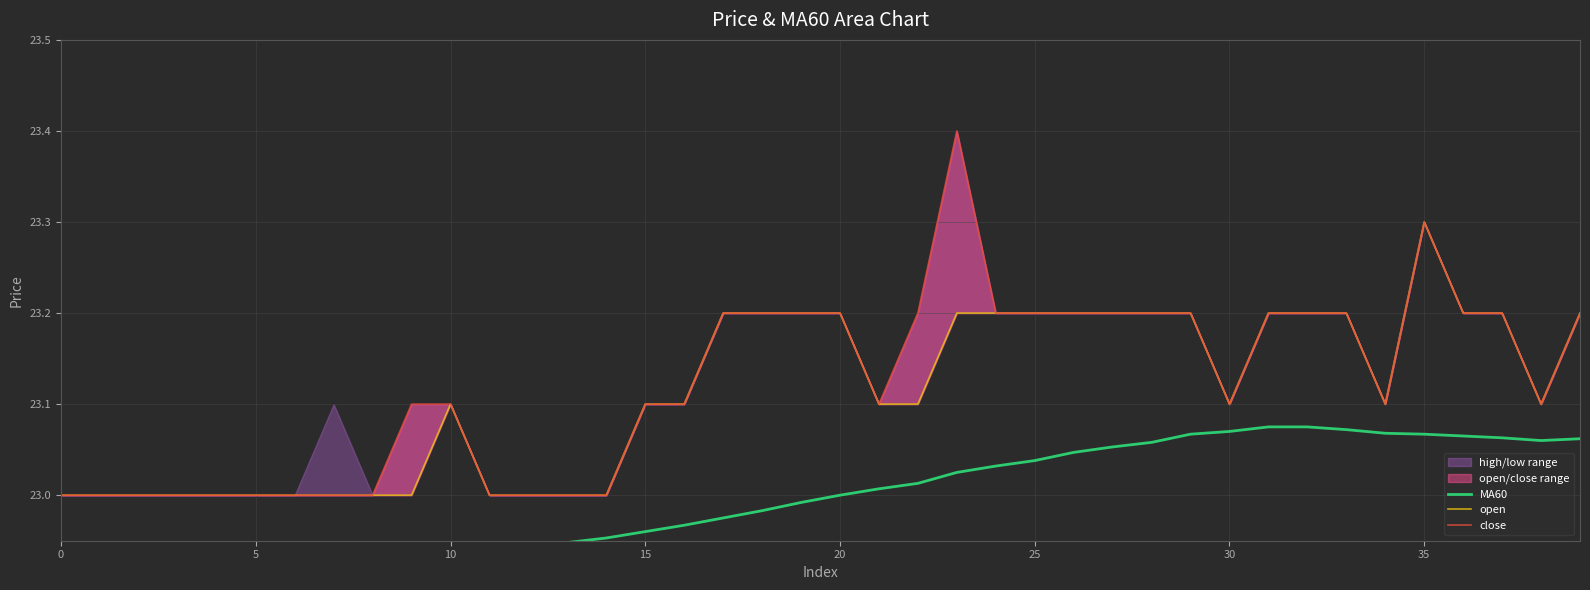

Reading left to right, list all the values displayed in this chart.

MA60: 22.9	22.9	22.9	22.9	22.9	22.9	22.9	22.9	22.9	22.9	22.9	22.9	22.9	22.9	23.0	23.0	23.0	23.0	23.0	23.0	23.0	23.0	23.0	23.0	23.0	23.0	23.0	23.1	23.1	23.1	23.1	23.1	23.1	23.1	23.1	23.1	23.1	23.1	23.1	23.1
open: 23.0	23.0	23.0	23.0	23.0	23.0	23.0	23.0	23.0	23.0	23.1	23.0	23.0	23.0	23.0	23.1	23.1	23.2	23.2	23.2	23.2	23.1	23.1	23.2	23.2	23.2	23.2	23.2	23.2	23.2	23.1	23.2	23.2	23.2	23.1	23.3	23.2	23.2	23.1	23.2
close: 23.0	23.0	23.0	23.0	23.0	23.0	23.0	23.0	23.0	23.1	23.1	23.0	23.0	23.0	23.0	23.1	23.1	23.2	23.2	23.2	23.2	23.1	23.2	23.4	23.2	23.2	23.2	23.2	23.2	23.2	23.1	23.2	23.2	23.2	23.1	23.3	23.2	23.2	23.1	23.2